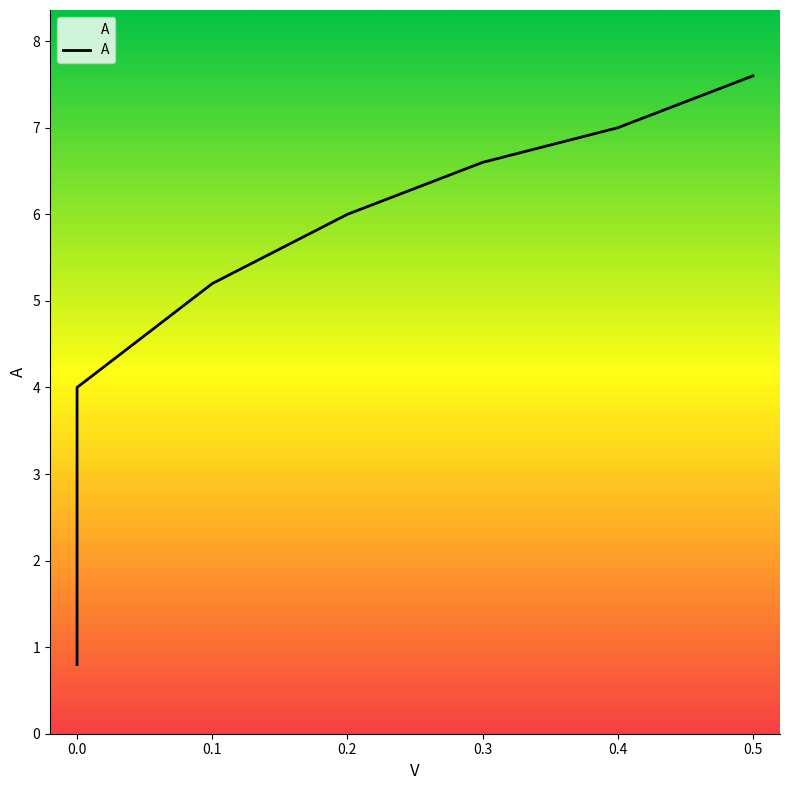

What is the value of the 8th point from the left?

7.6